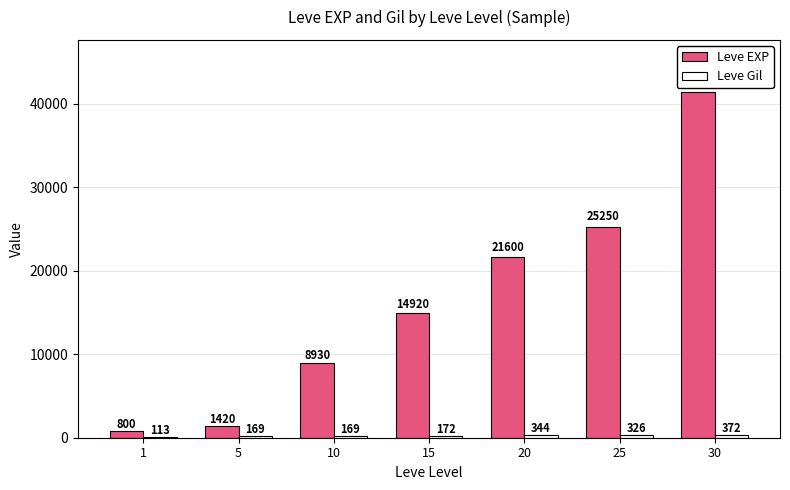

At which category is the sum across all series the highest?

30